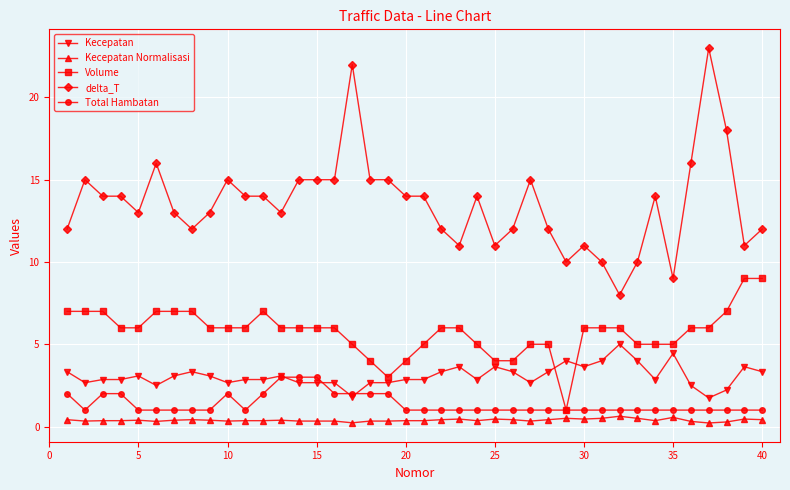

What is the difference between the maximum and minimum values in the Kecepatan Normalisasi series?

0.4